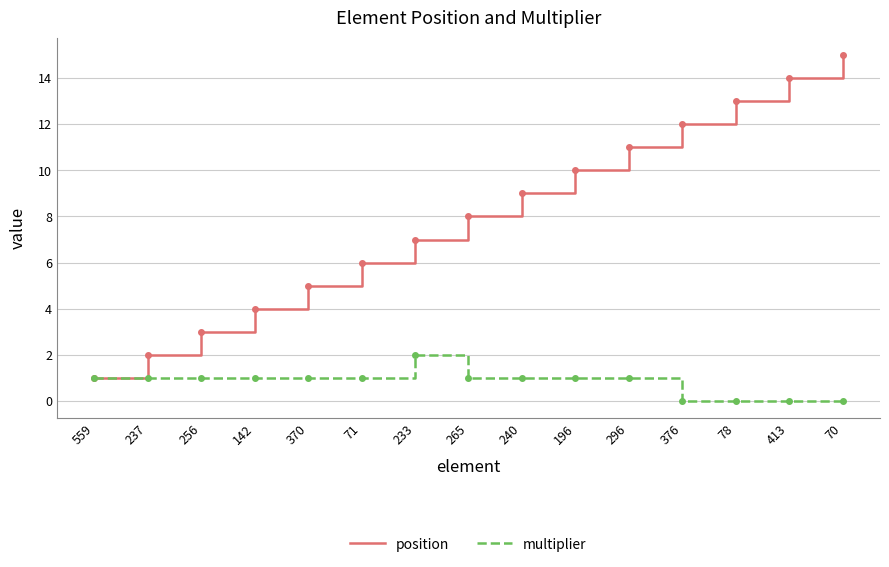

How many multiplier values are between 0 and 1?

14